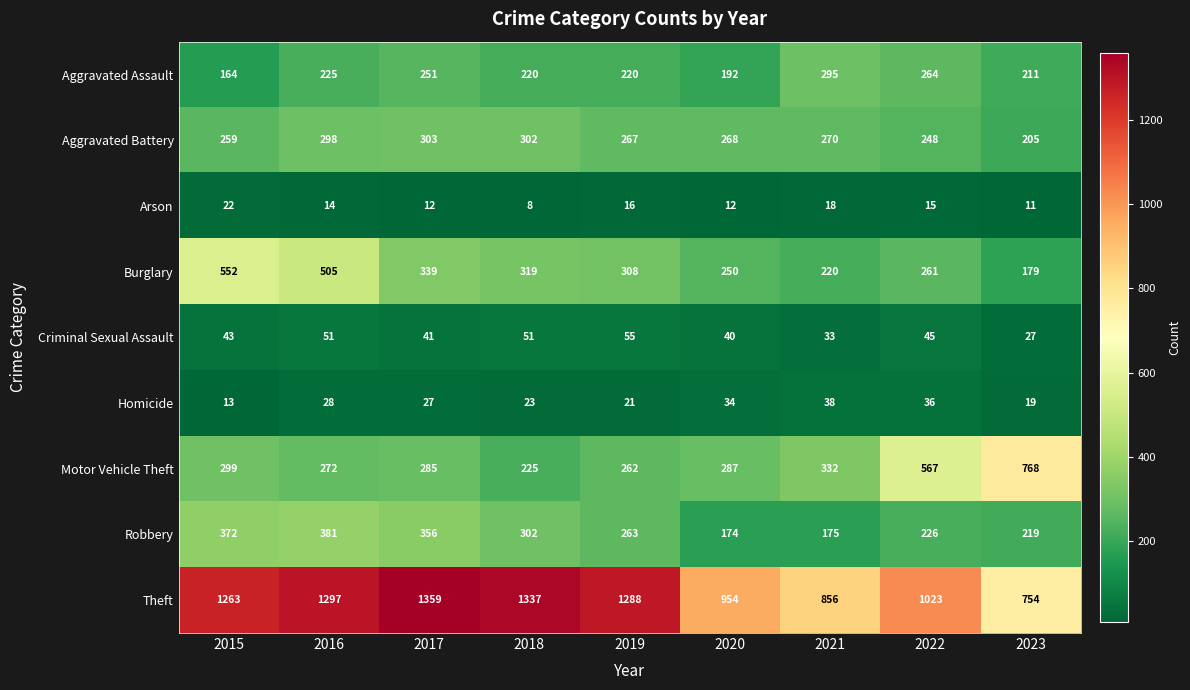

What is the difference between the Theft values at 2018 and 2019?

49